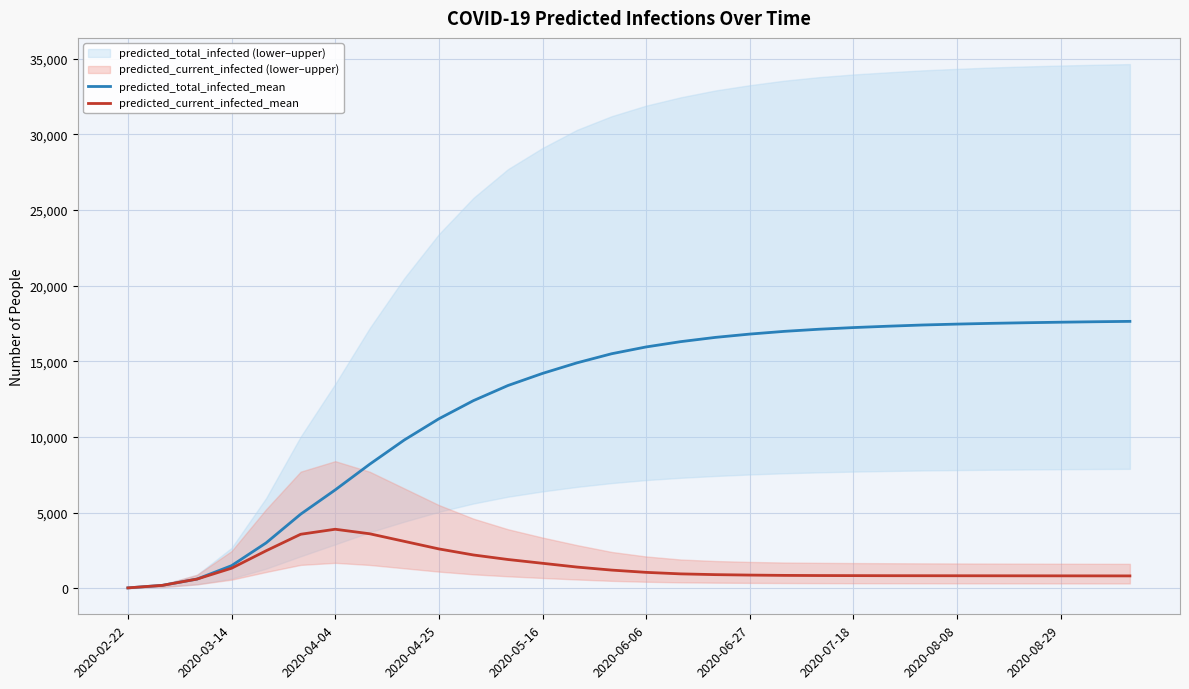

True or false: predicted_current_infected_mean has more than 1 points higher than both neighbors.

False